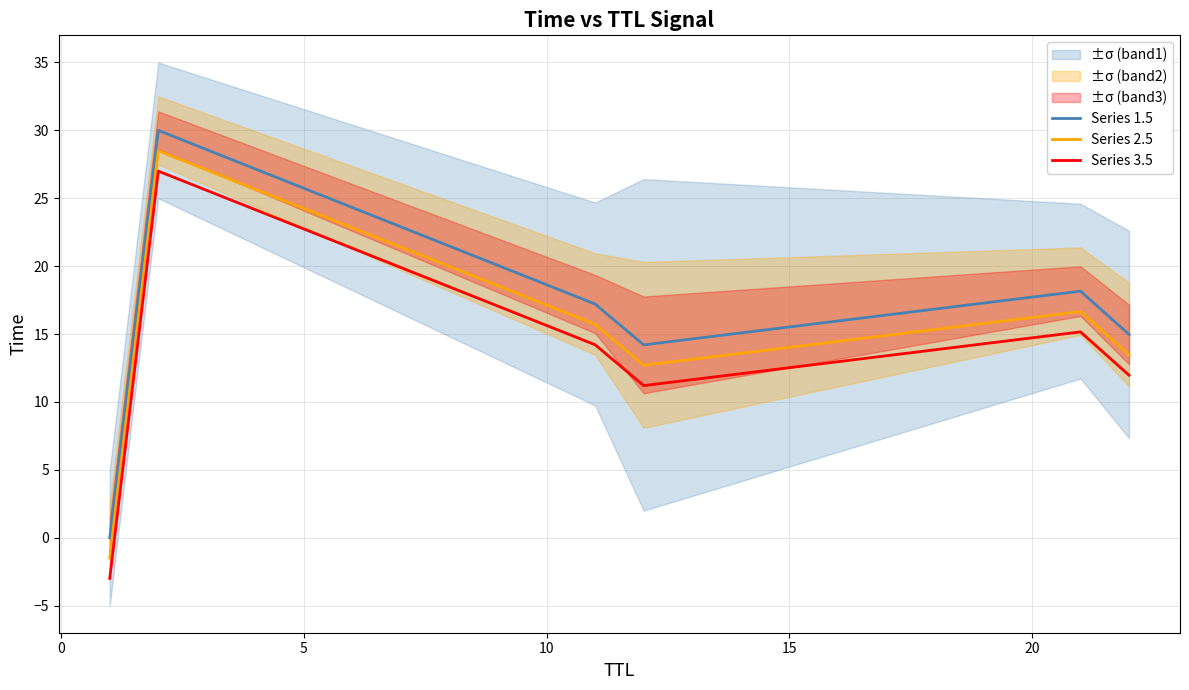

What is the maximum value for Series 2.5?

28.5